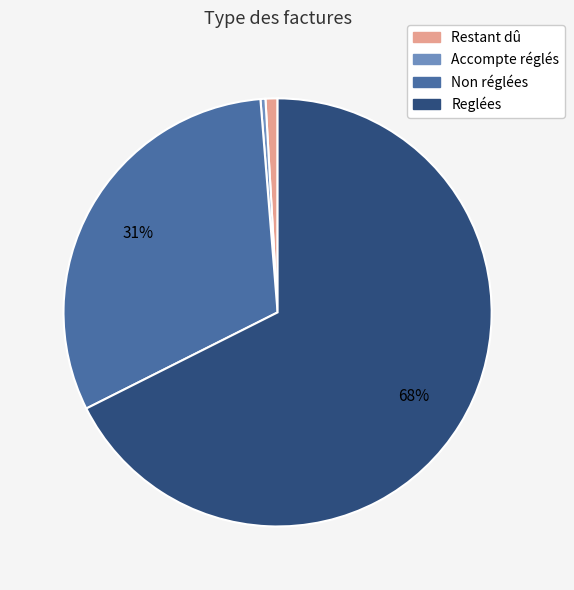

To the nearest percent, what is the average slice percentage?

25%